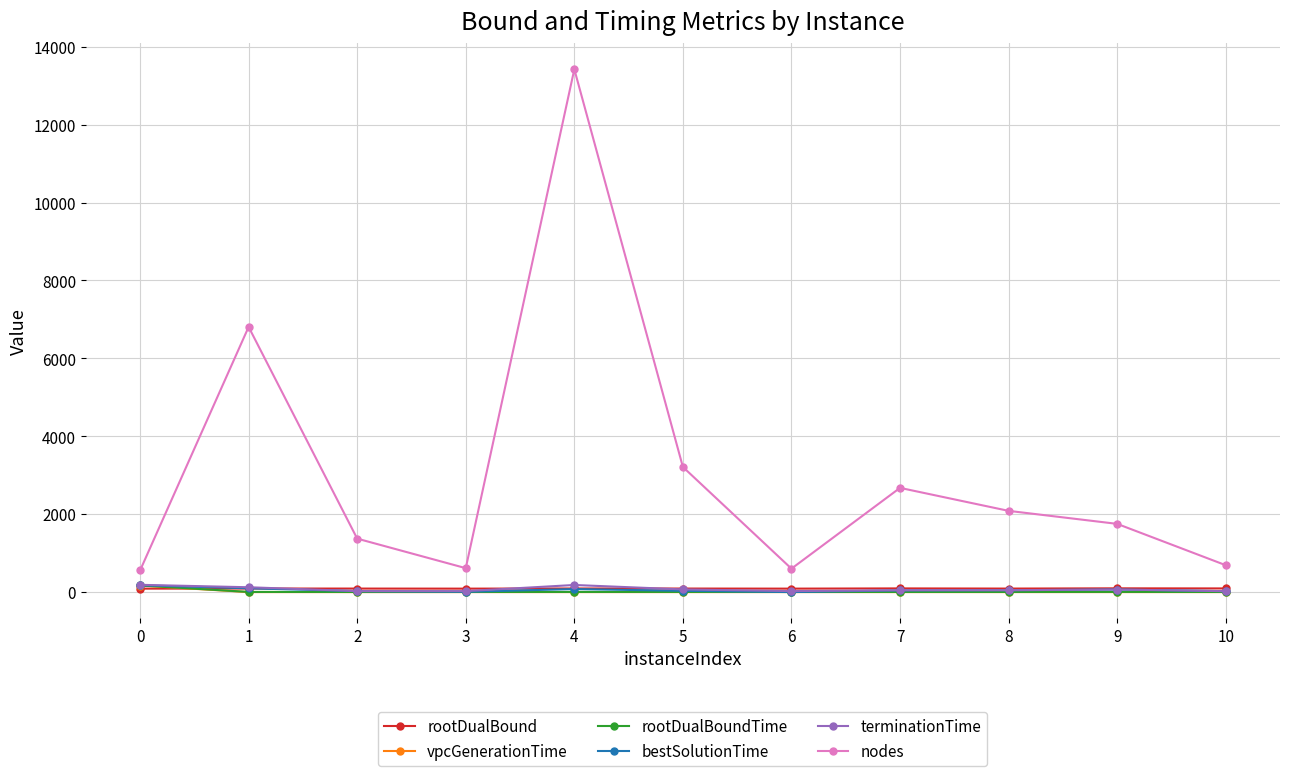

At which category is the sum across all series the highest?

4